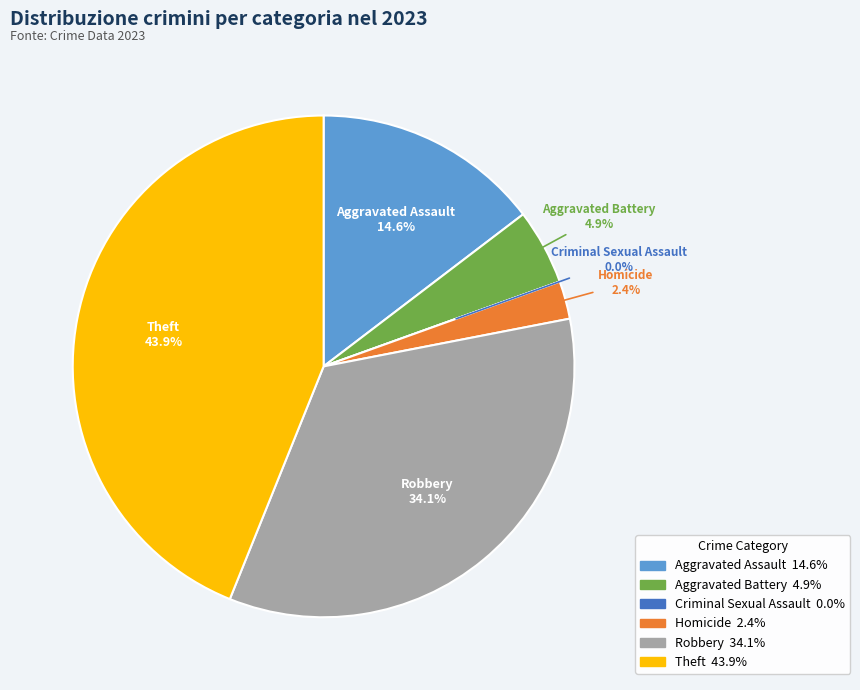

Count the number of slices in the pie.

6